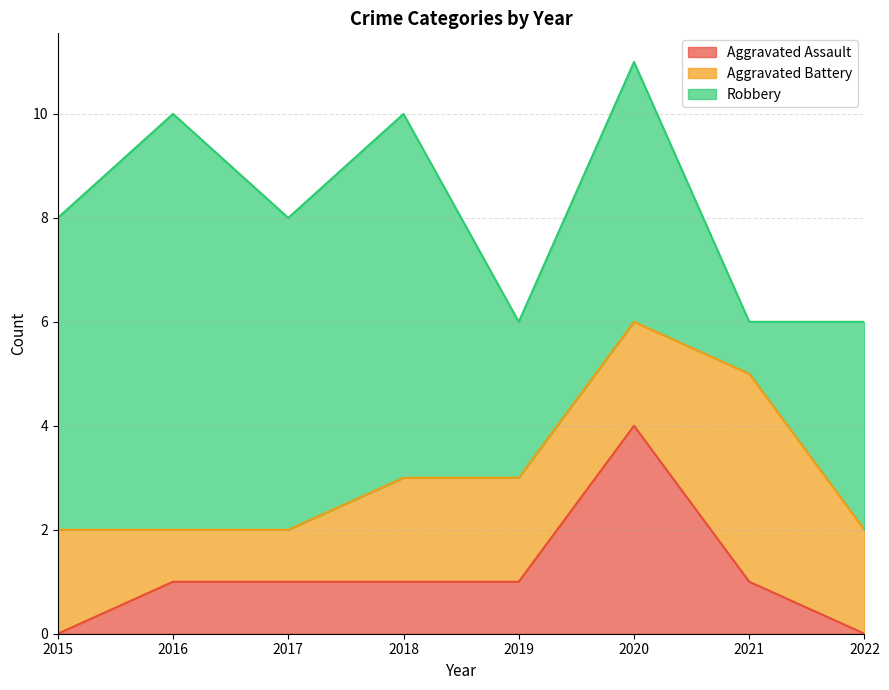

Is it true that Aggravated Assault equals 0 at 2015?

True